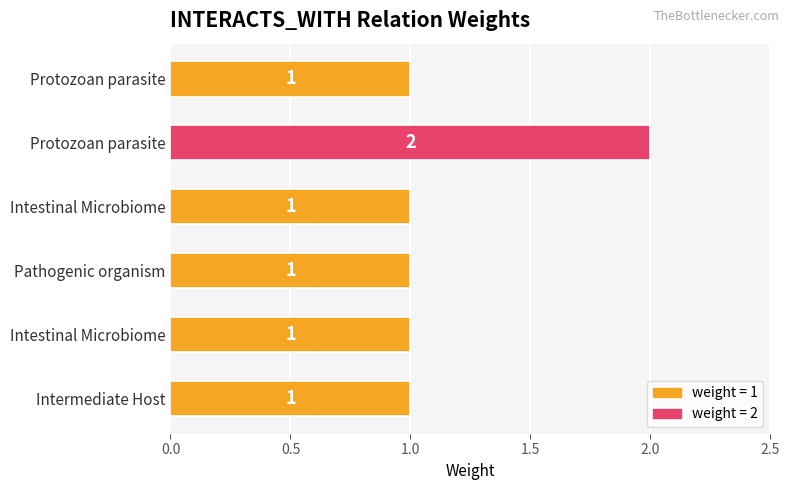

Does the chart contain any negative values?

No